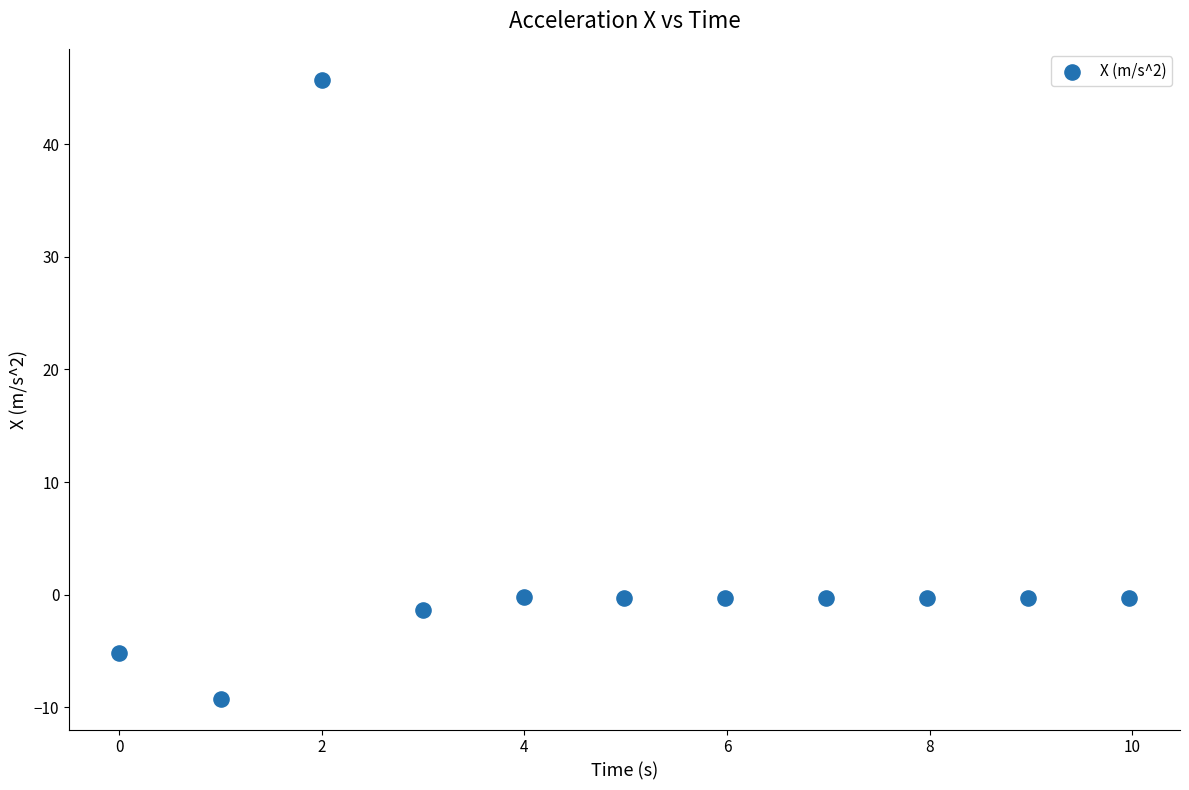

What is the range of Y values (max minus min)?

55.0